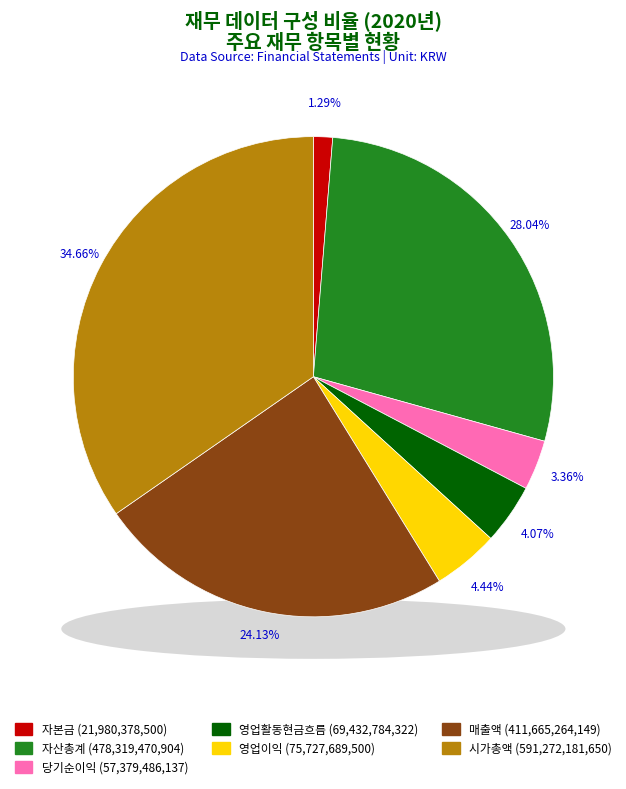

To the nearest percent, what is the difference between the largest and smallest slice percentages?

33%